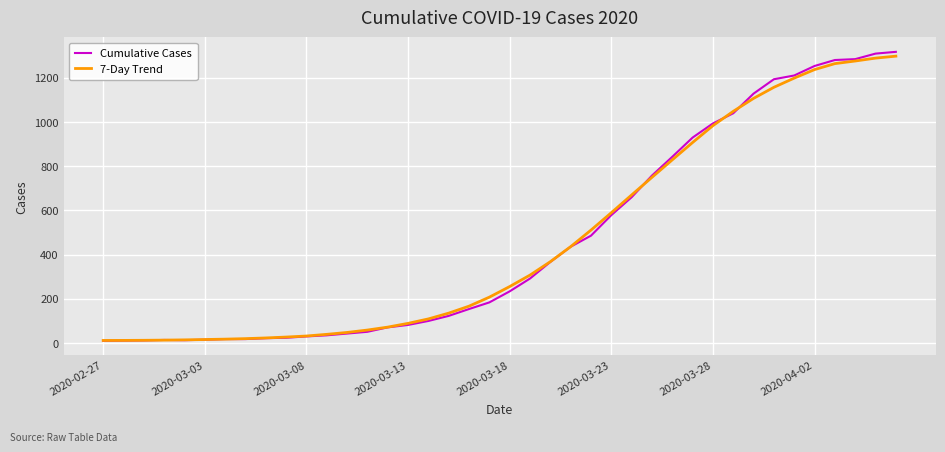

Which series has the largest range (max minus min)?

Cumulative Cases